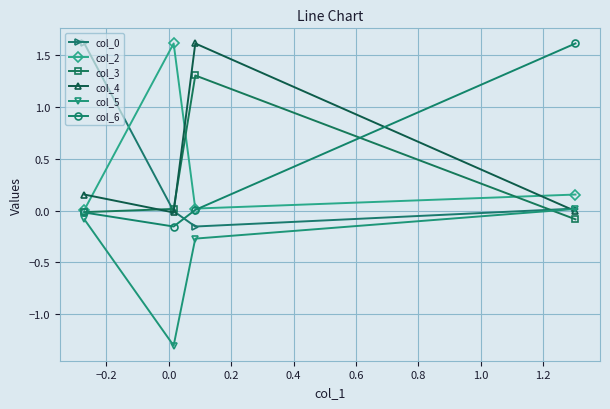

True or false: col_3 and col_5 cross at least once.

True